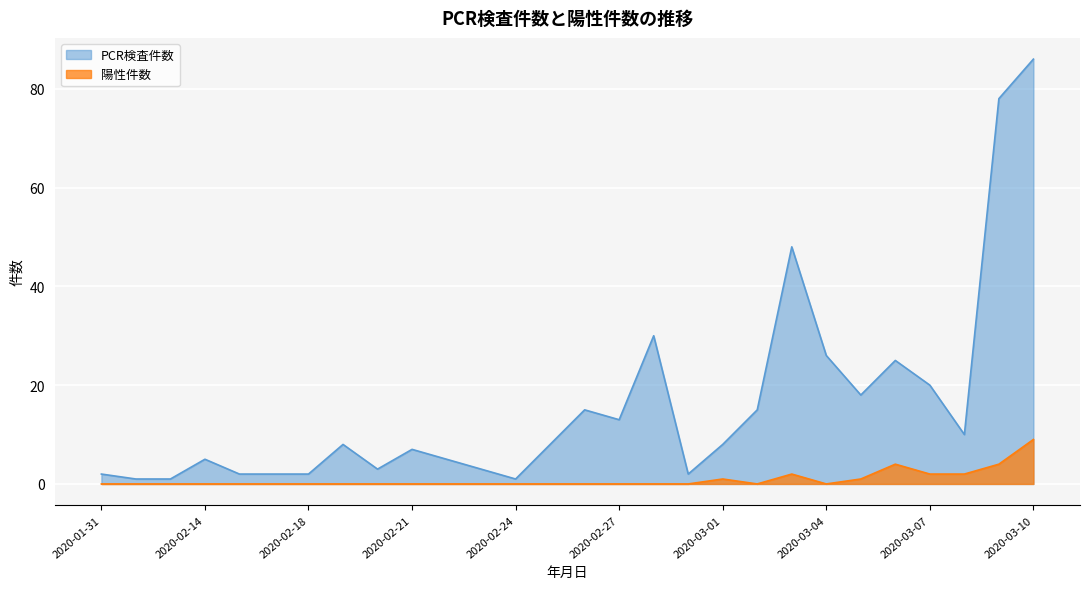

Which category has the highest value across all series?

2020-03-10